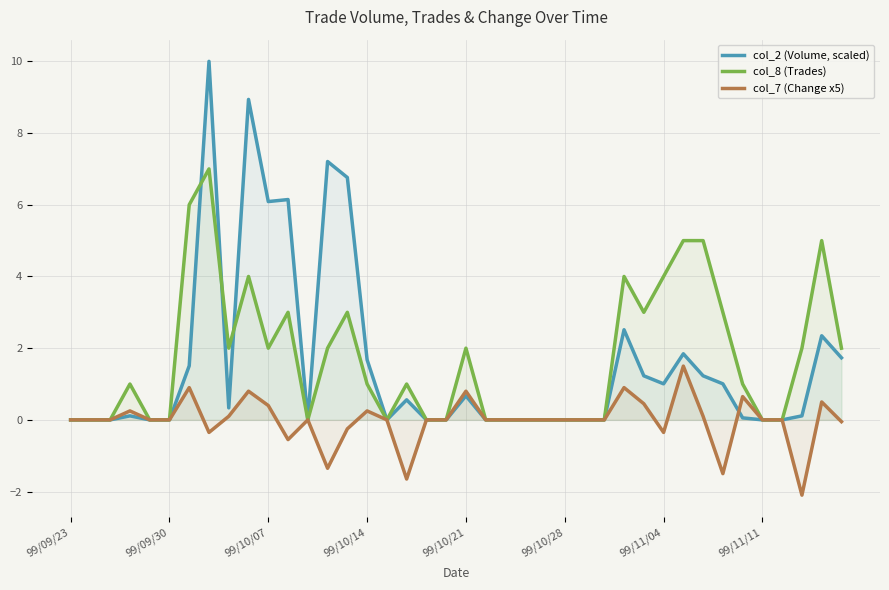

What is the maximum value for col_8 (Trades)?

7.0